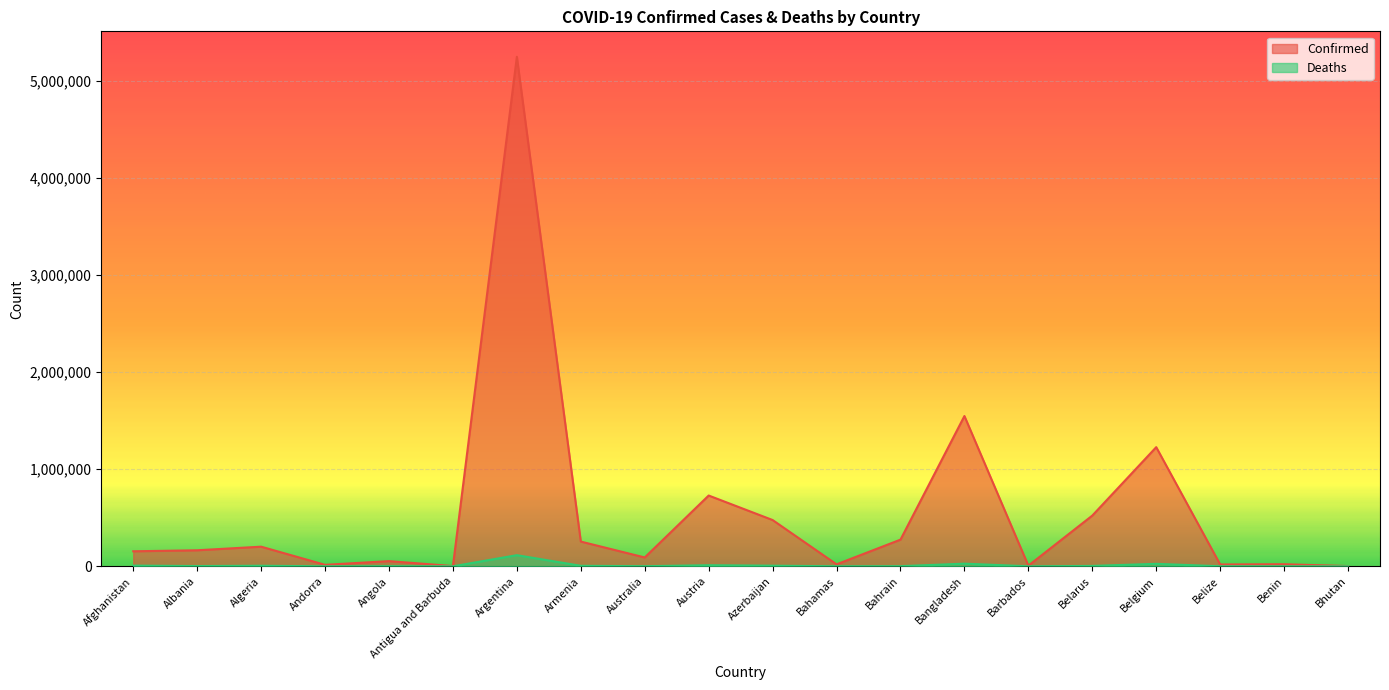

List the labels in order of Deaths value, largest first.

Argentina, Bangladesh, Belgium, Austria, Afghanistan, Azerbaijan, Algeria, Armenia, Belarus, Albania, Angola, Bahrain, Australia, Bahamas, Belize, Benin, Andorra, Barbados, Antigua and Barbuda, Bhutan